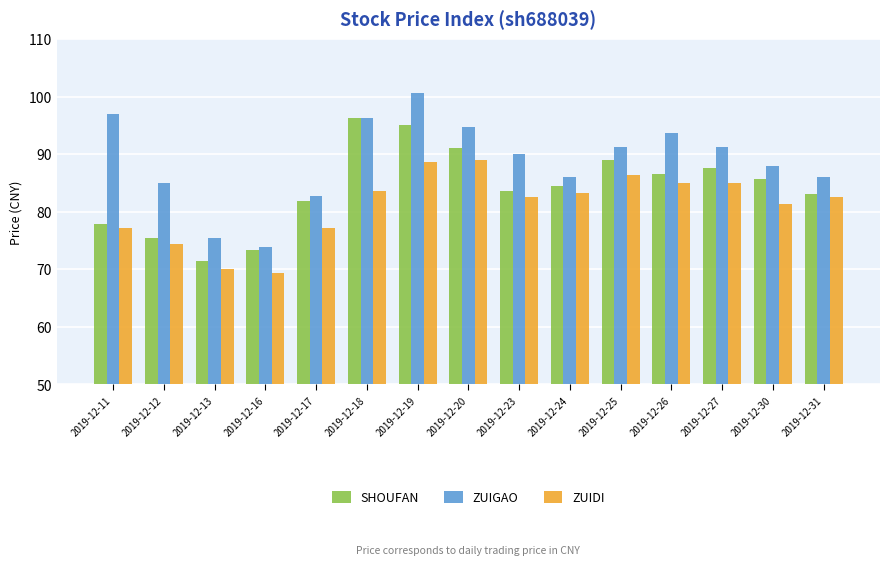

How many bars are there in each group?

3